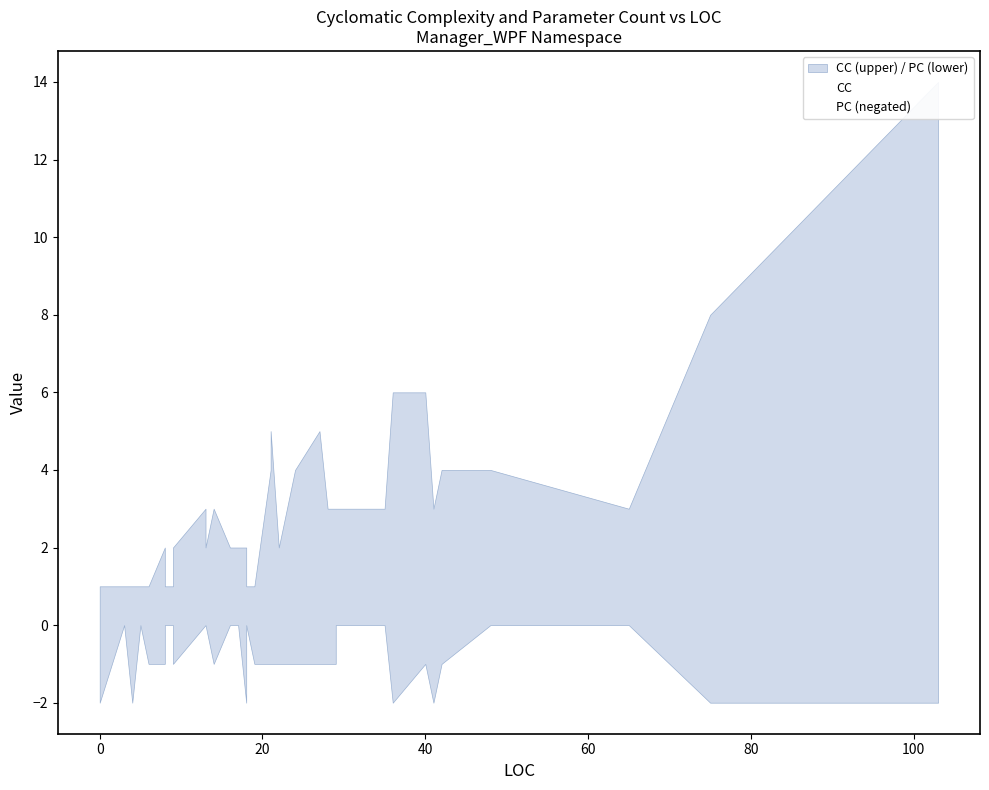

How many PC (negated) values are between -1 and 0?

32